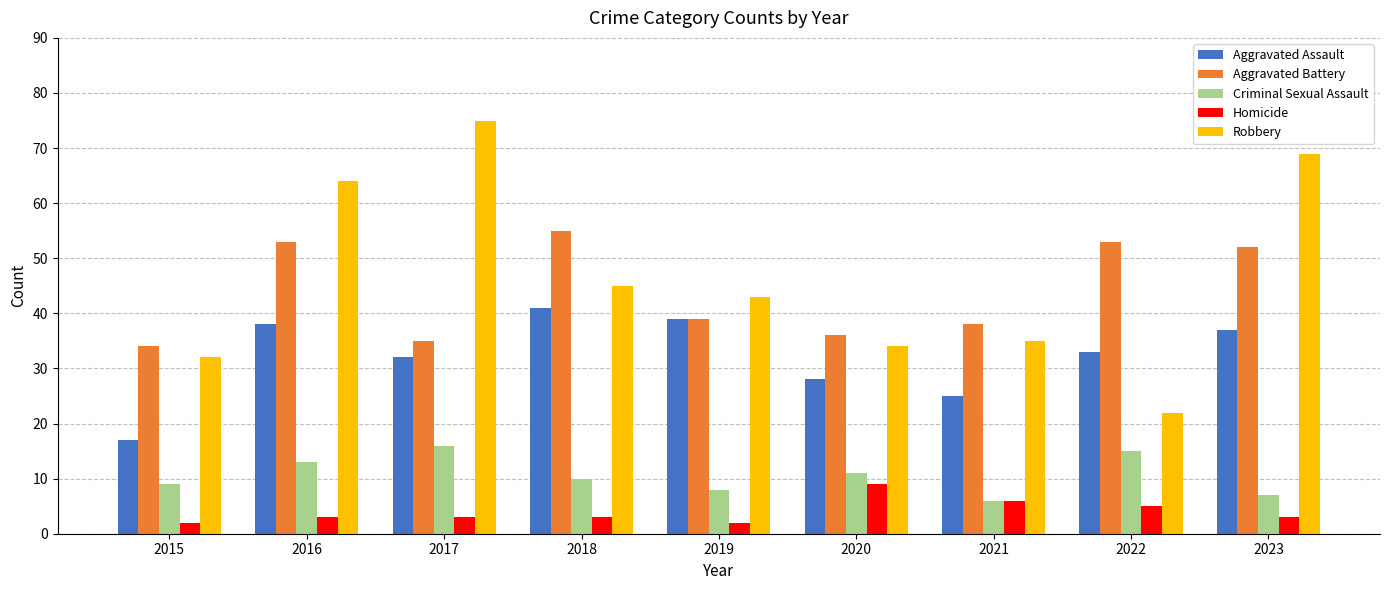

What is the value of the Criminal Sexual Assault bar at the 3rd from the left?

16